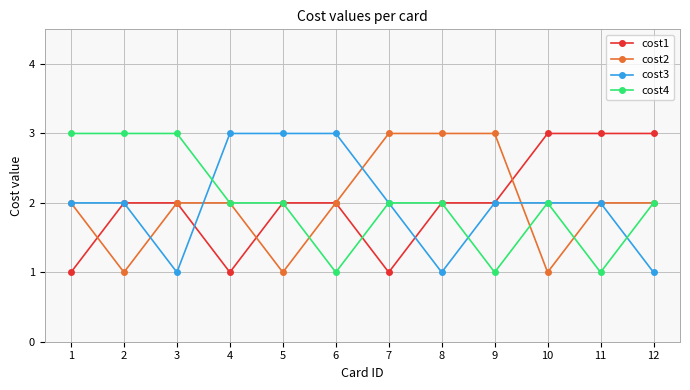

Reading right to left, transcribe all the data shown in this chart.

cost1: 3	3	3	2	2	1	2	2	1	2	2	1
cost2: 2	2	1	3	3	3	2	1	2	2	1	2
cost3: 1	2	2	2	1	2	3	3	3	1	2	2
cost4: 2	1	2	1	2	2	1	2	2	3	3	3